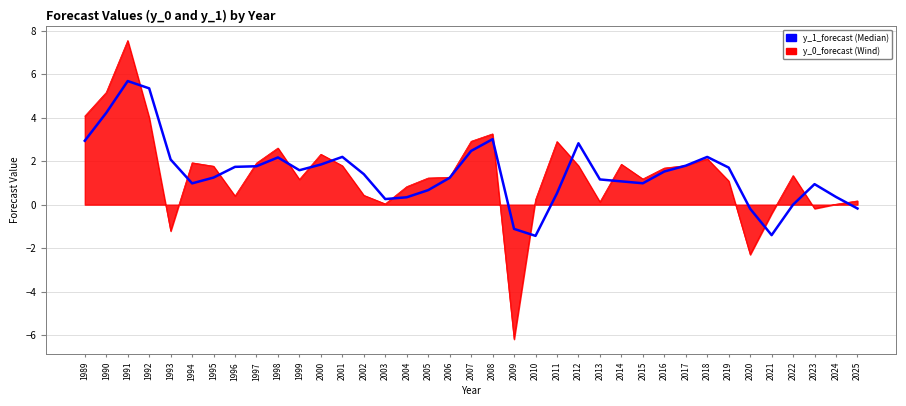

What is the minimum value shown in the chart?

-6.2